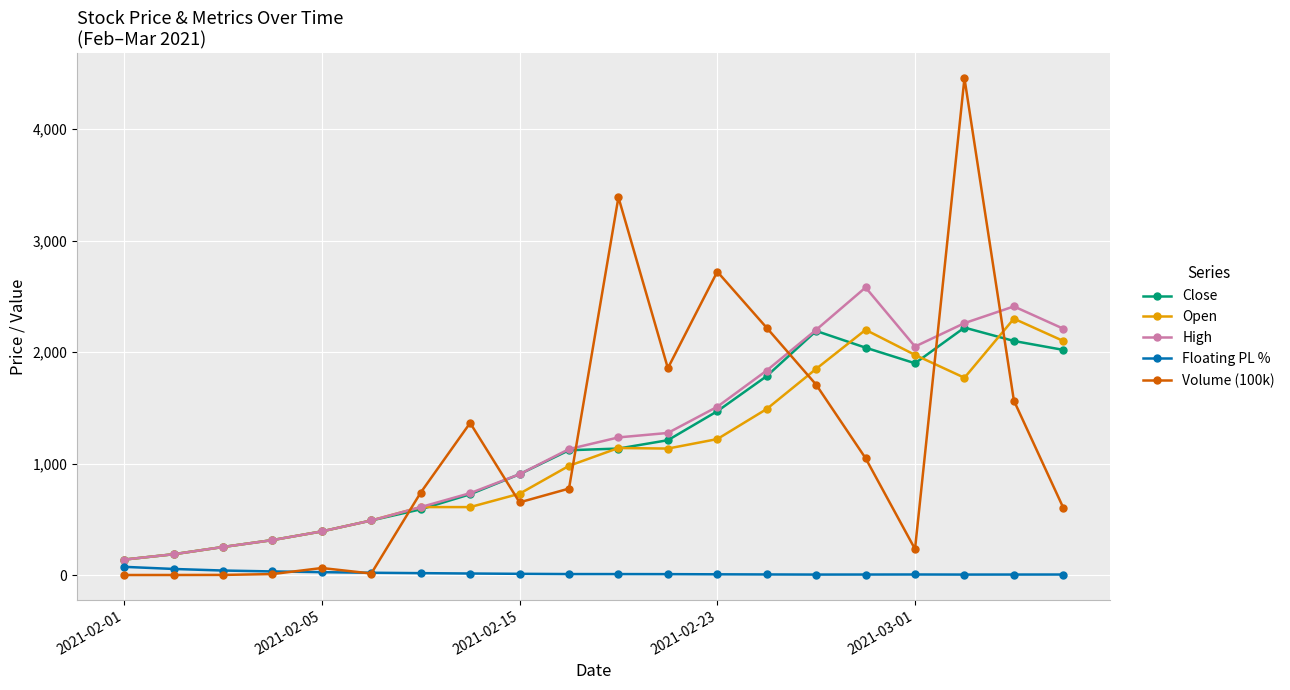

True or false: Floating PL % has more than 0 interior local peaks.

True